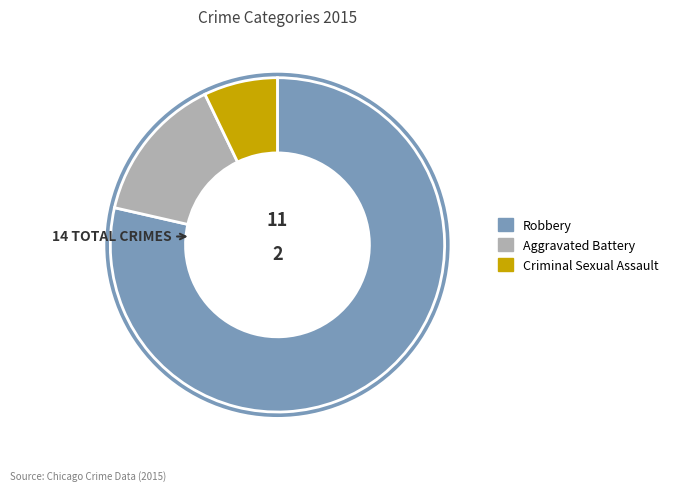

Between Criminal Sexual Assault and Aggravated Battery, which is larger?

Aggravated Battery